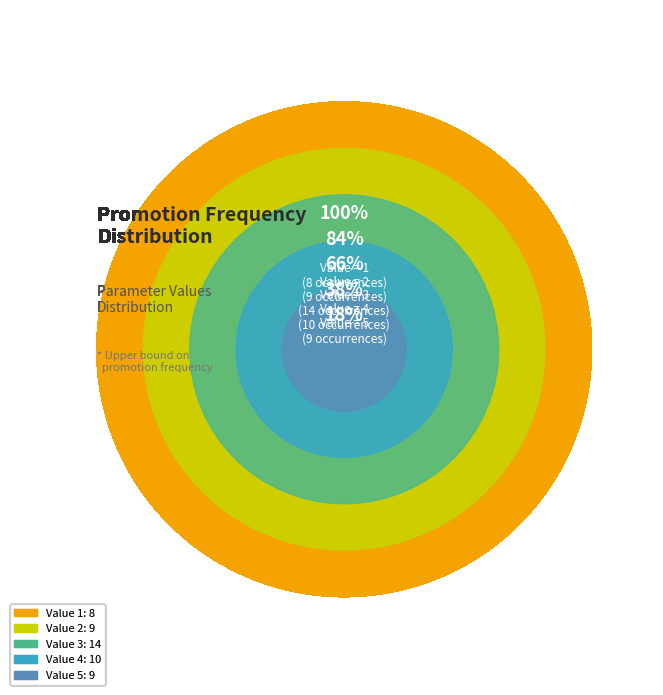

To the nearest percent, what is the combined percentage of Value 1 and Value 4?

36%